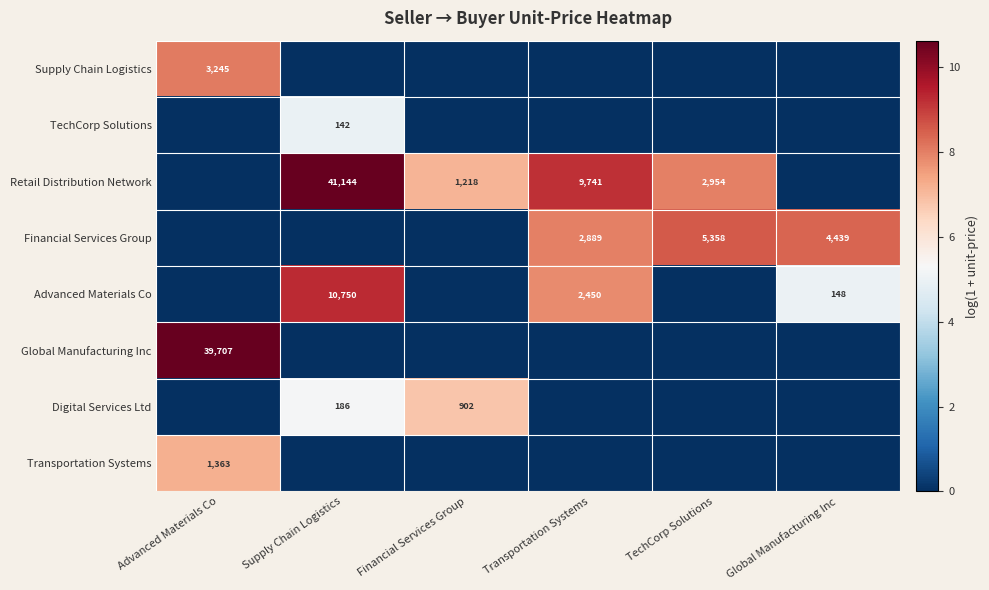

Is the value of Digital Services Ltd at Financial Services Group greater than the value of Retail Distribution Network at Supply Chain Logistics?

No